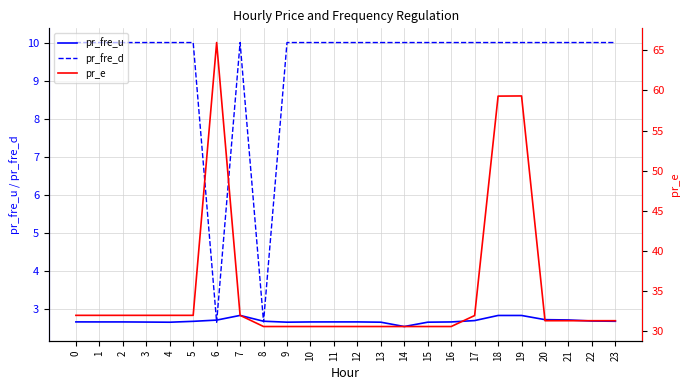

Is this an area chart (filled region under the line)?

No